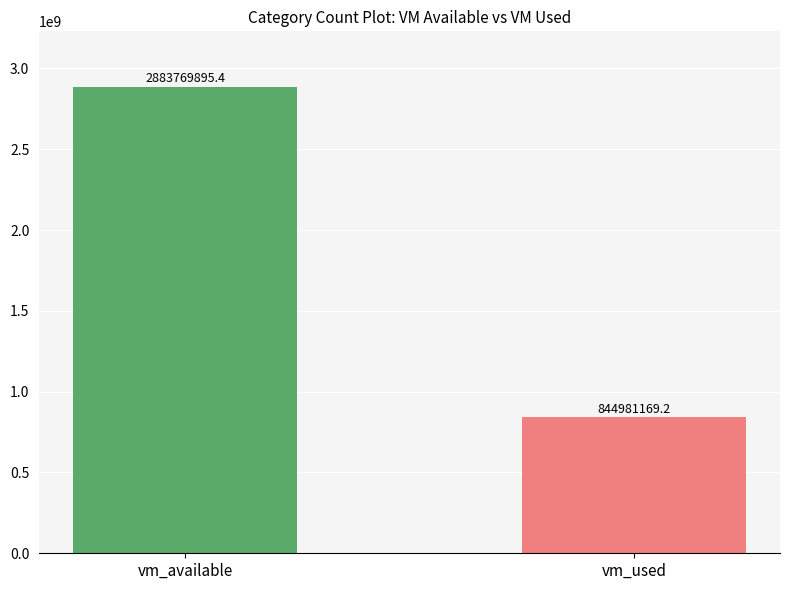

What is the greatest value displayed?

2883769895.4